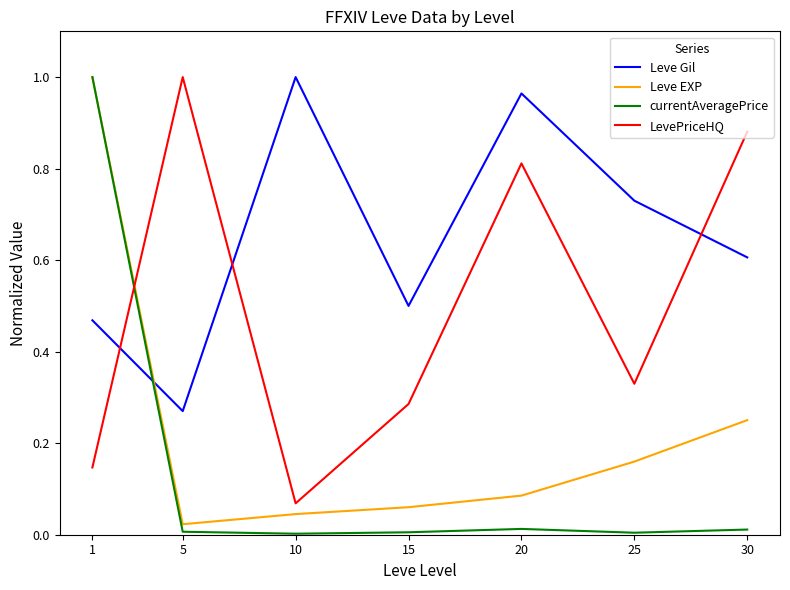

Where is the first local maximum for LevePriceHQ?

5